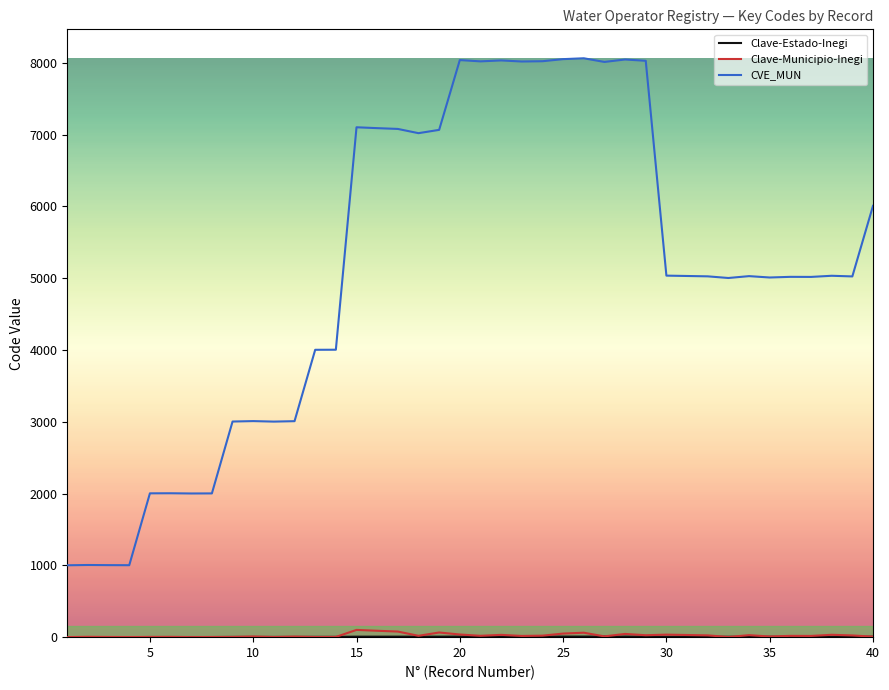

Which series has the widest spread of values?

CVE_MUN